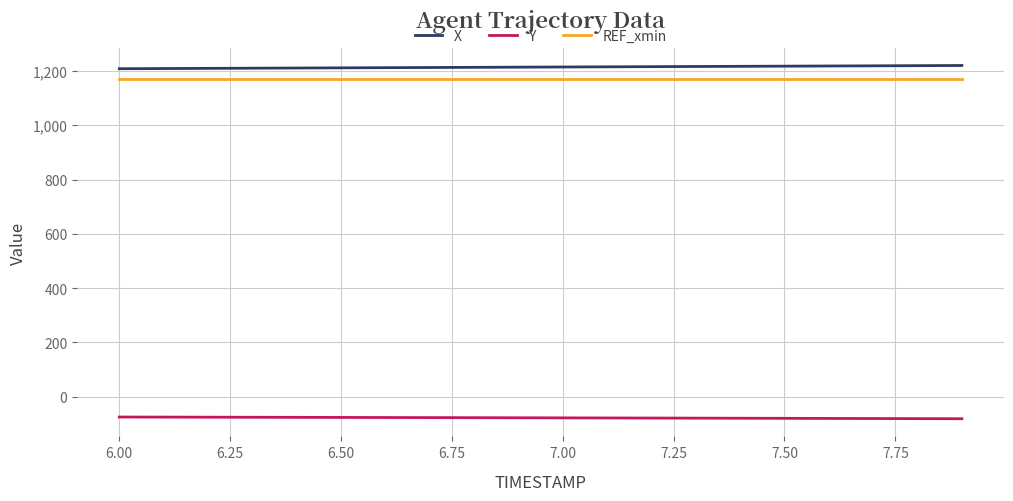

True or false: X and Y cross at least once.

False